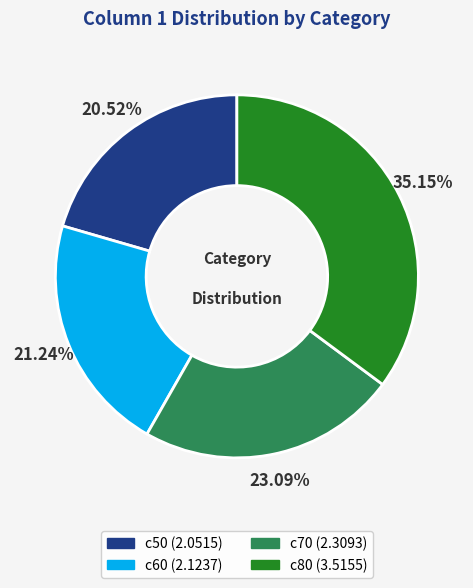

Is there any slice that represents more than half of the pie?

No